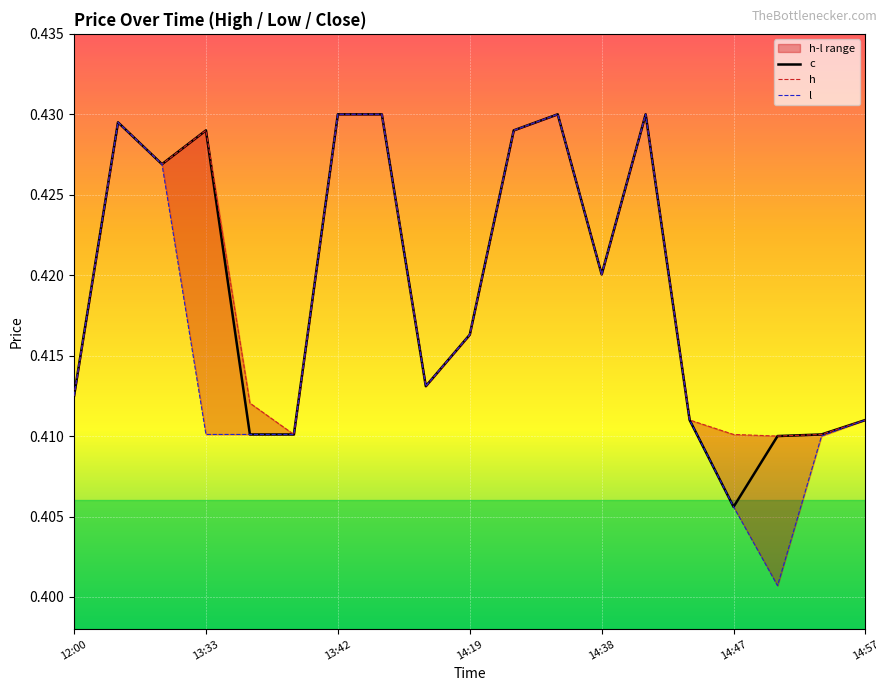

At which label does h reach its minimum?

2023-09-06 14:49